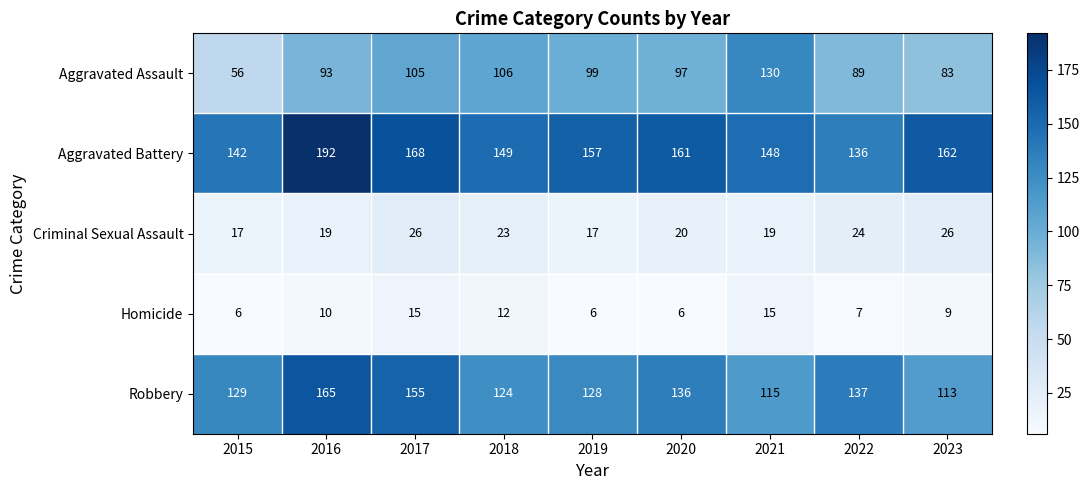

True or false: Aggravated Battery has a value of 157 at 2019.

True